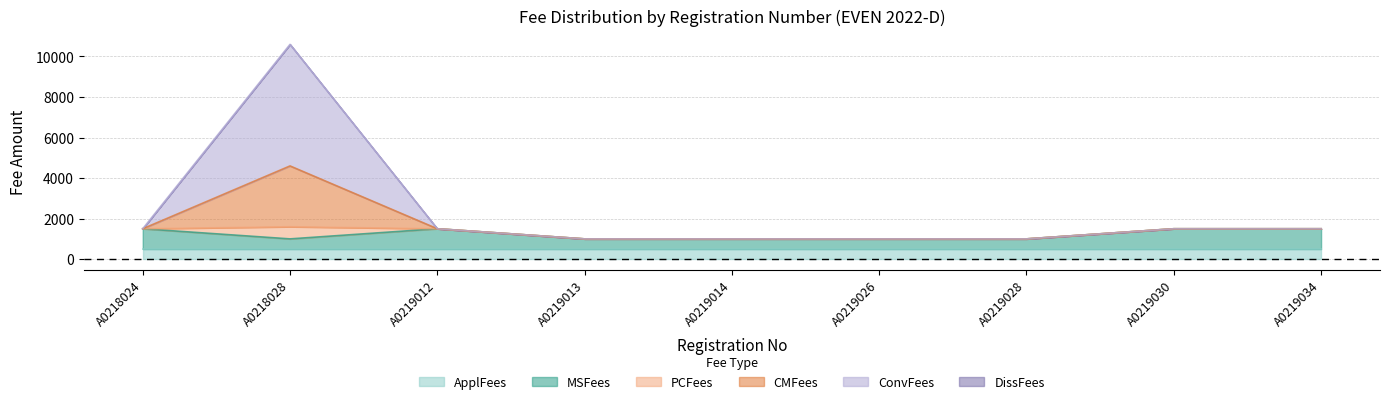

True or false: MSFees has more than 1 interior local peaks.

False